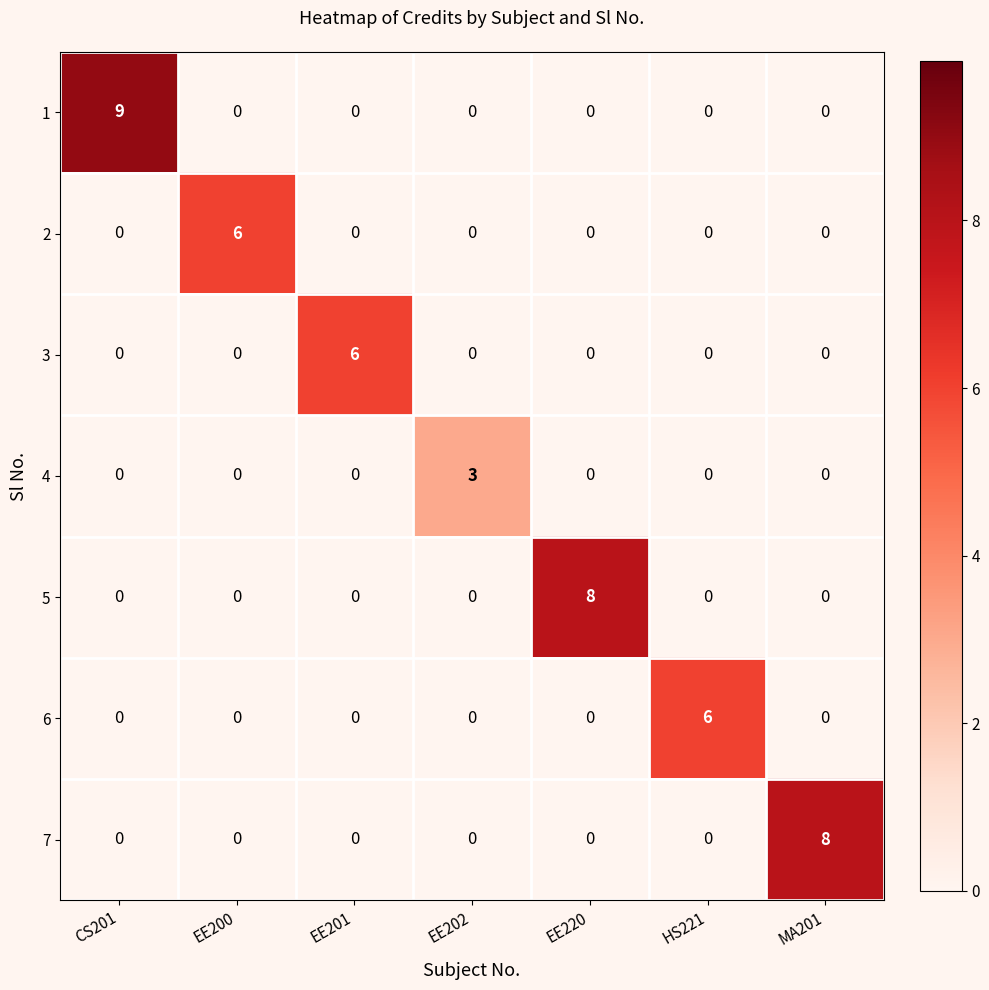

Which series has the widest spread of values?

1